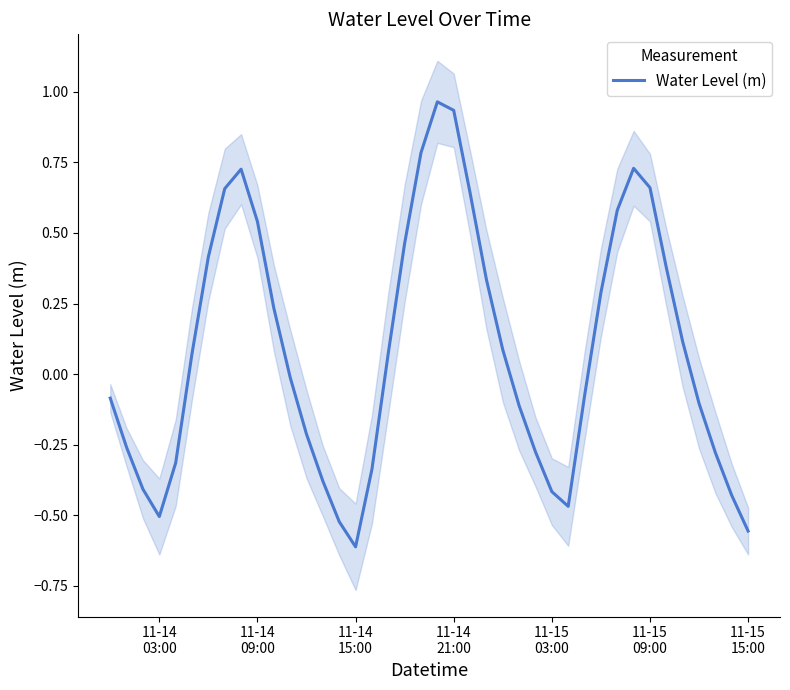

What is the difference between the maximum and second lowest values?

1.5